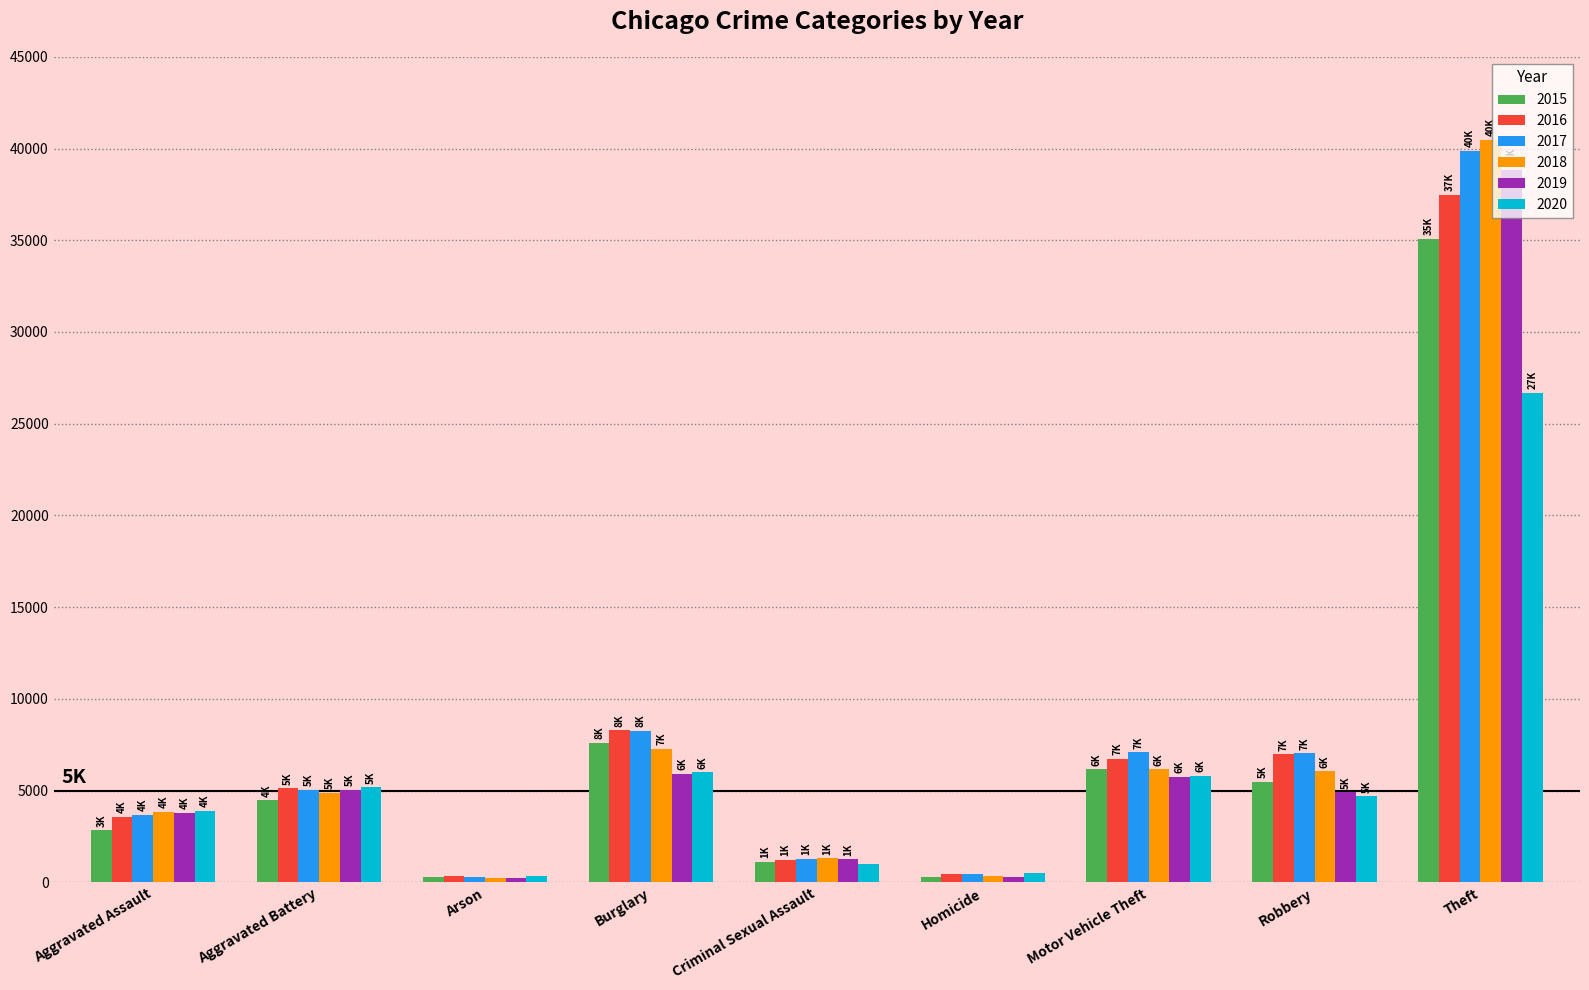

True or false: 2016 has a value of 37458 at Theft.

True